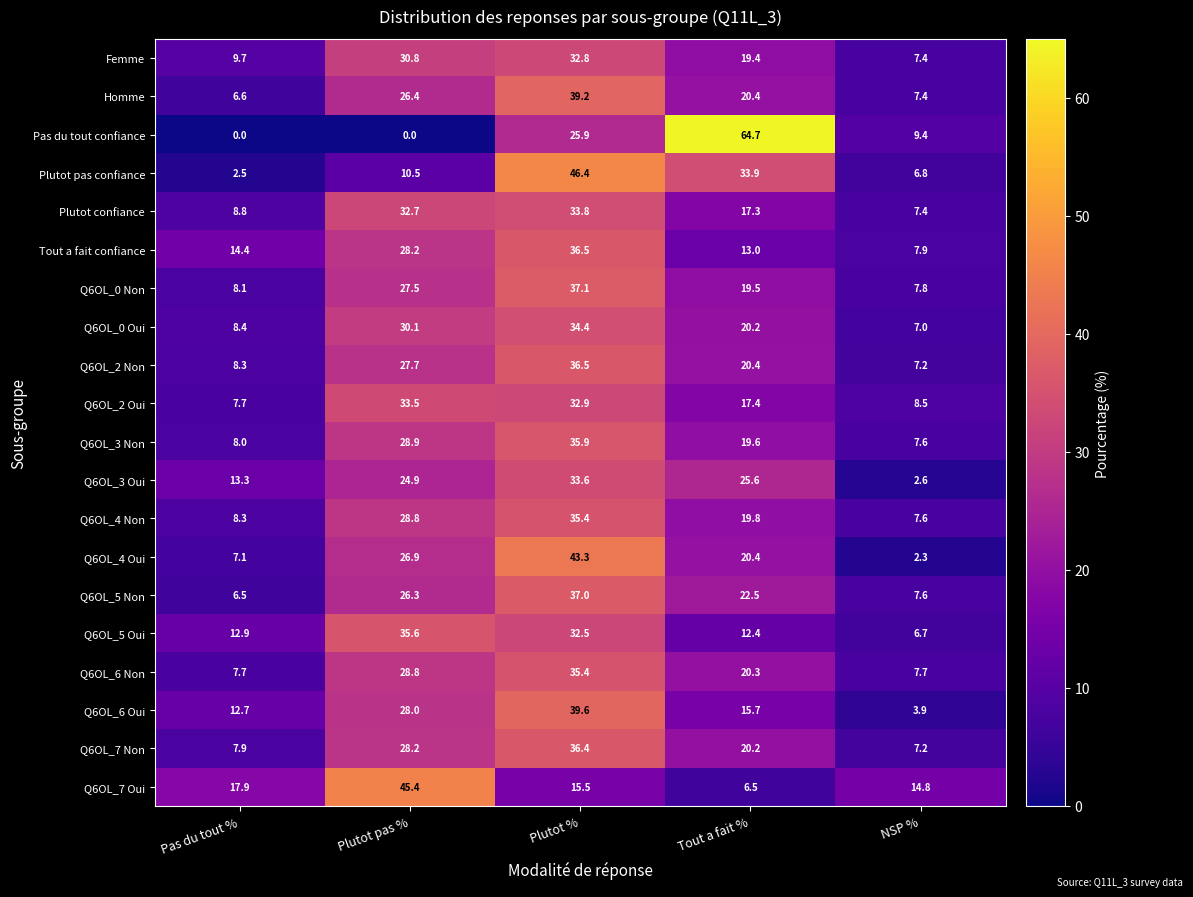

What is the maximum value for Q6OL_2 Oui?

33.5